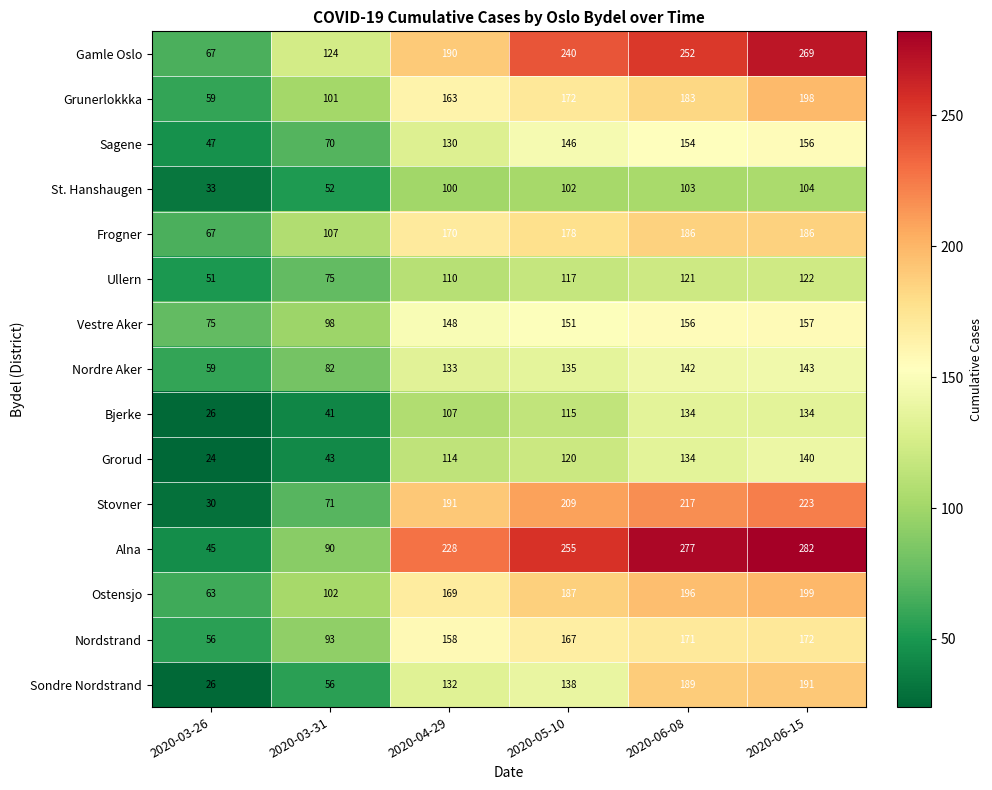

What is the greatest value displayed?

282